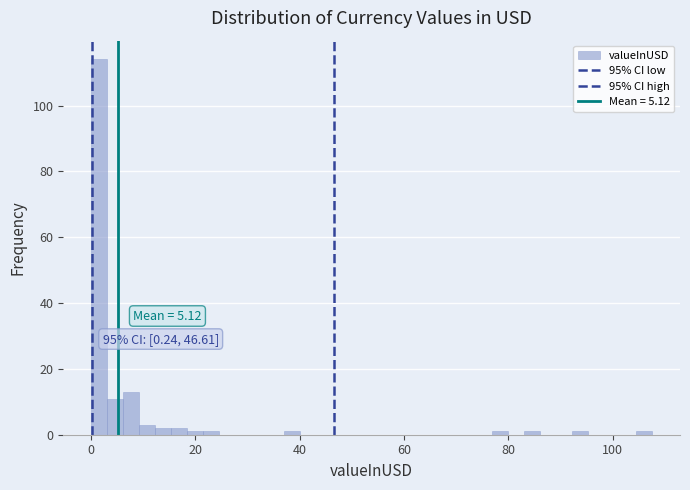

Read against the x-axis, roughly where is the centre of the tallest bar?

2